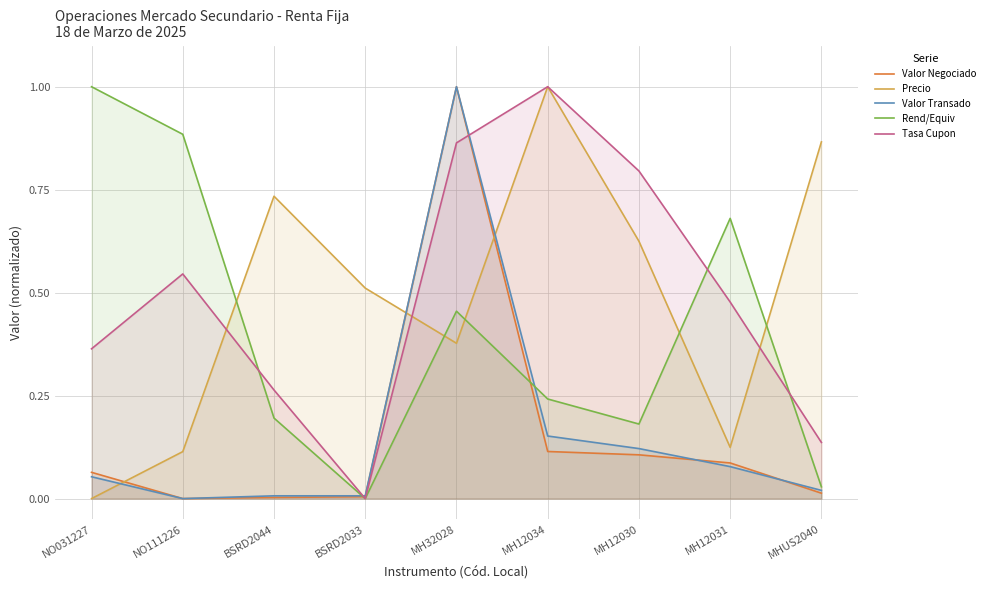

Which series ends up on top after the final intersection of Rend/Equiv and Valor Transado?

Rend/Equiv